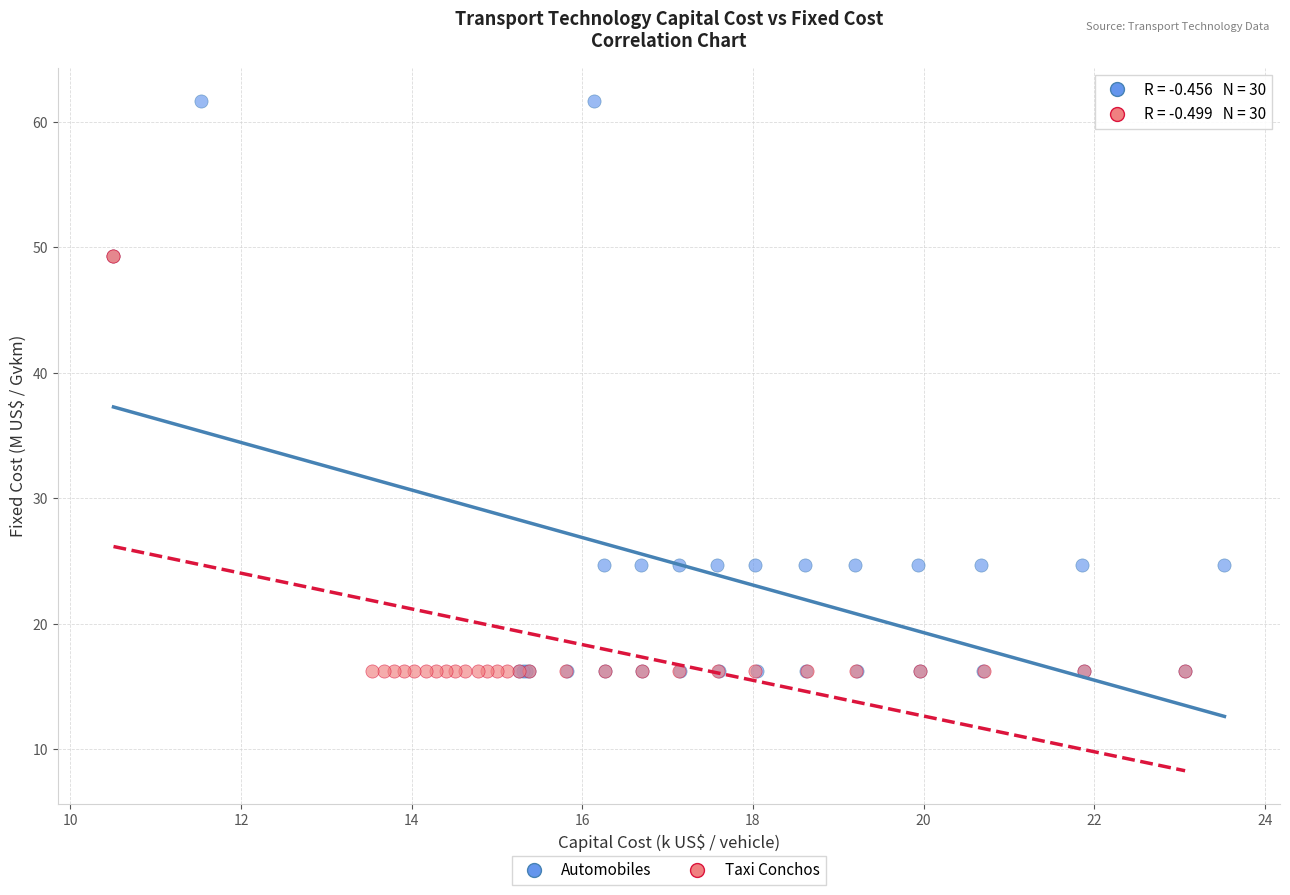

Which series contains the highest Y value?

Automobiles